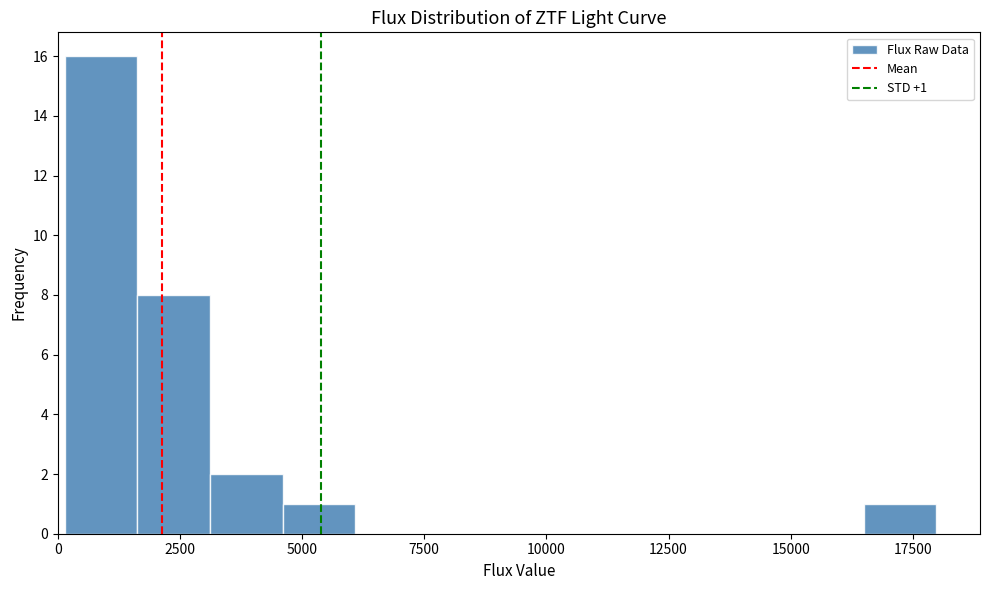

Read against the x-axis, roughly where is the centre of the tallest bar?

1000